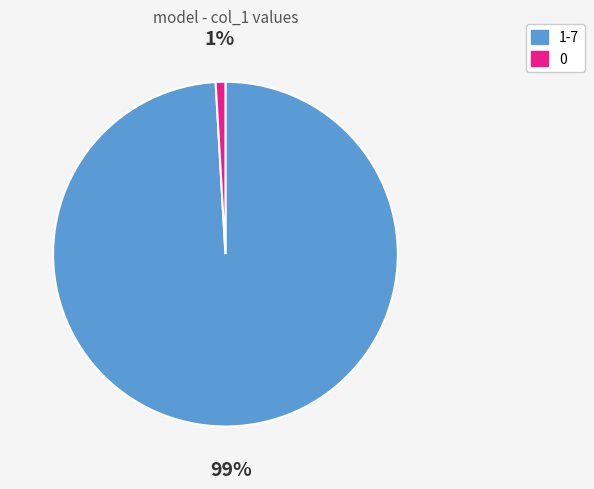

To the nearest percent, what is the difference between the largest and smallest slice percentages?

98%